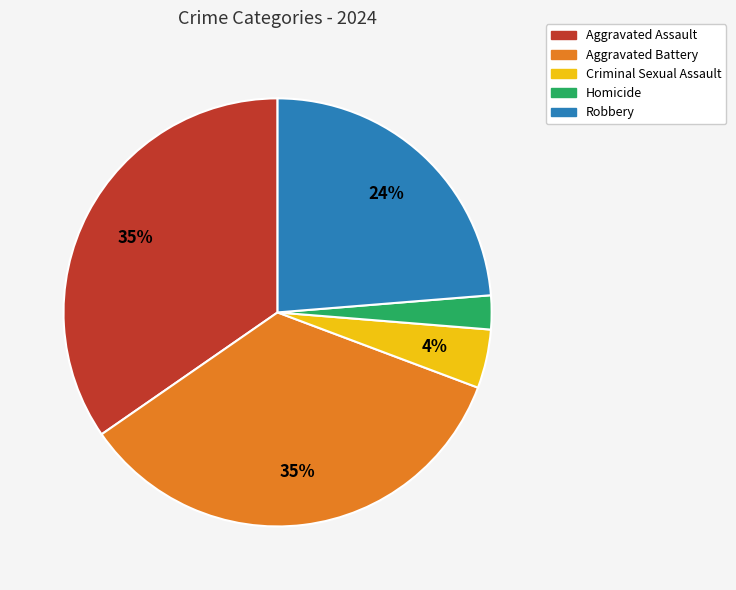

Is it true that Criminal Sexual Assault is 4% of the pie?

True